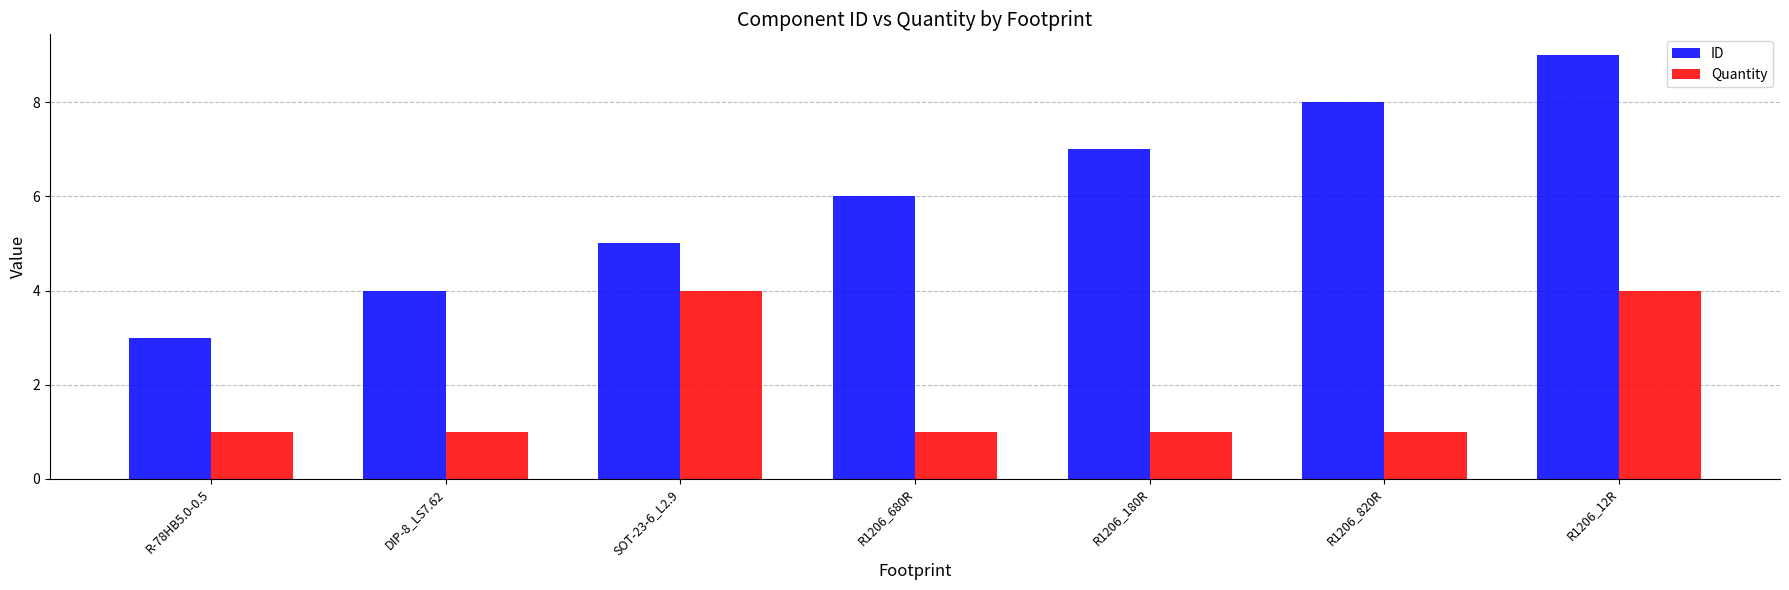

Rank the series by their maximum value, from highest to lowest.

ID, Quantity